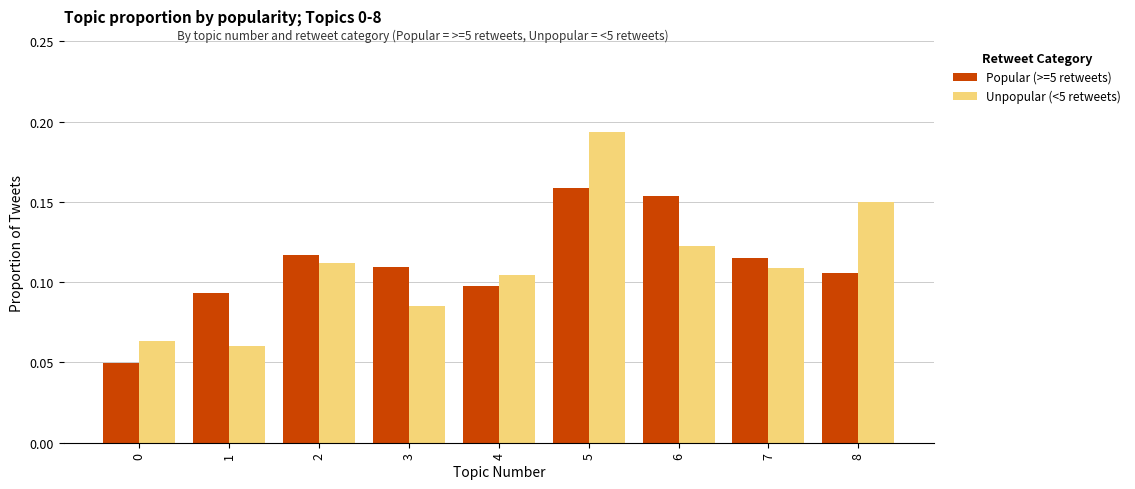

What is the sum of all Unpopular (<5 retweets) values?

1.0